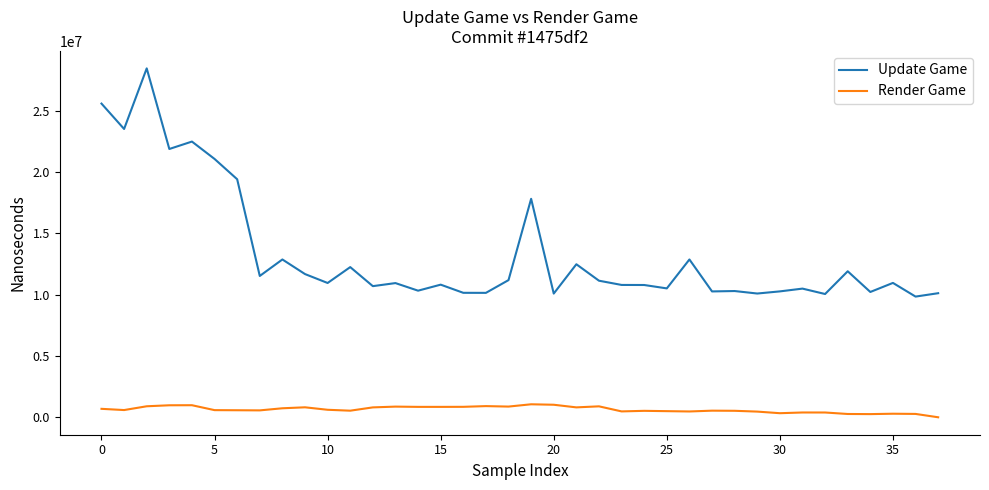

Which series has the widest spread of values?

Update Game